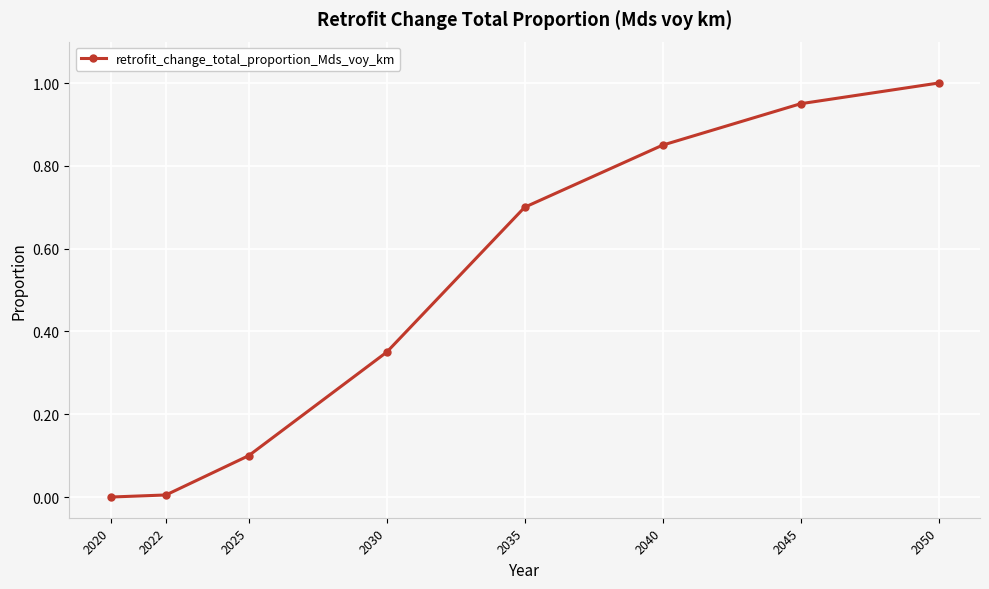

What is the difference between the maximum and second lowest values?

1.0